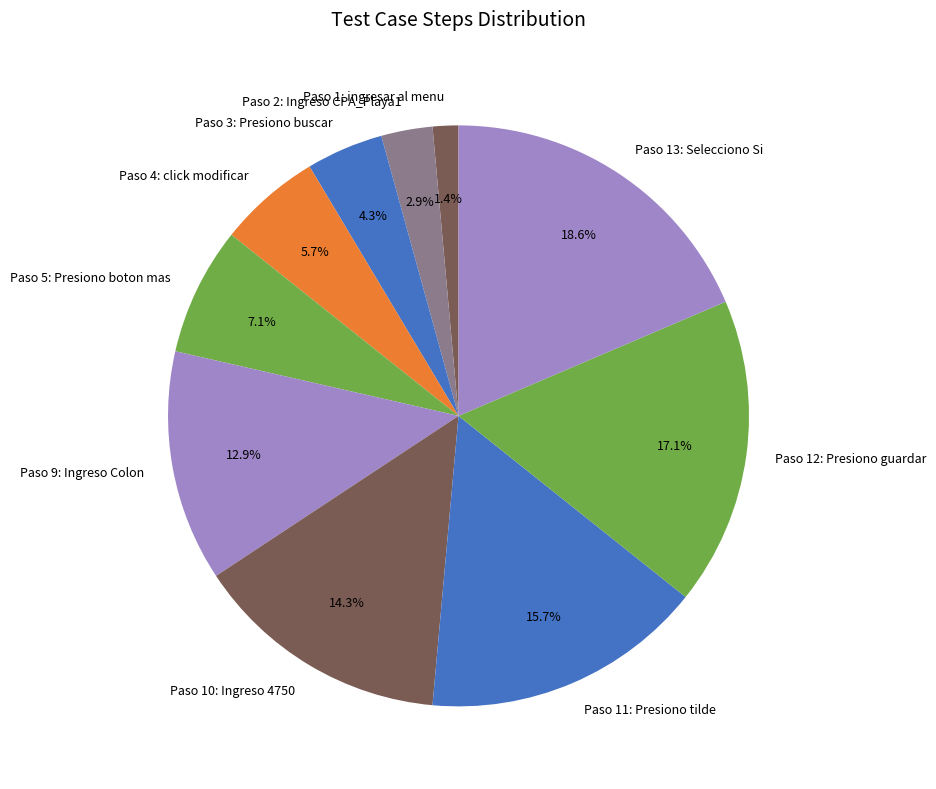

What is the largest slice in the pie chart?

Paso 13: Selecciono Si